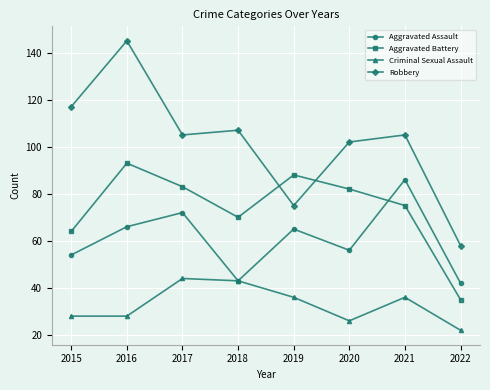

The Robbery series shows 20 at 2019. True or false?

False